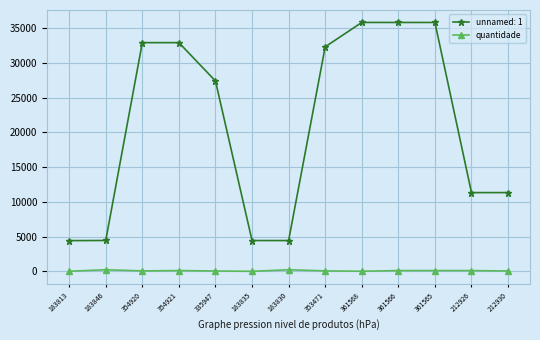

What is the maximum value shown in the chart?

35790